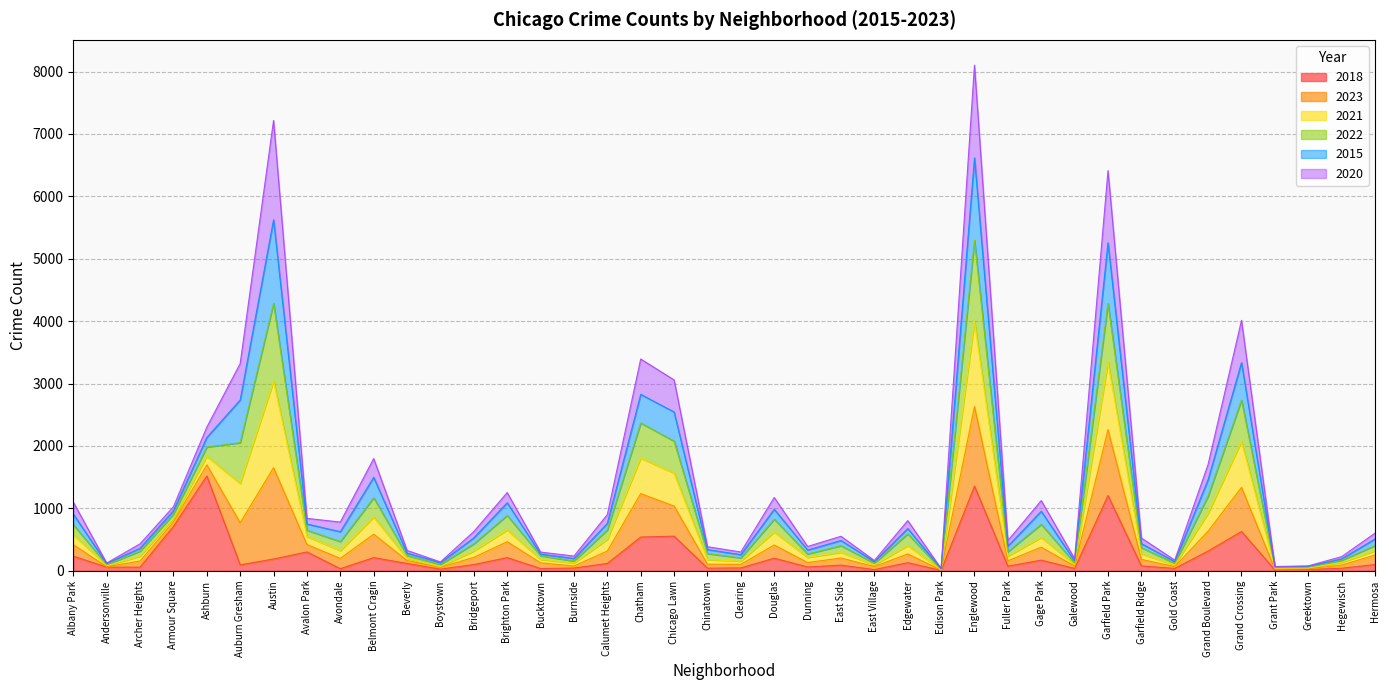

The 2018 series shows 1519 at Ashburn. True or false?

True